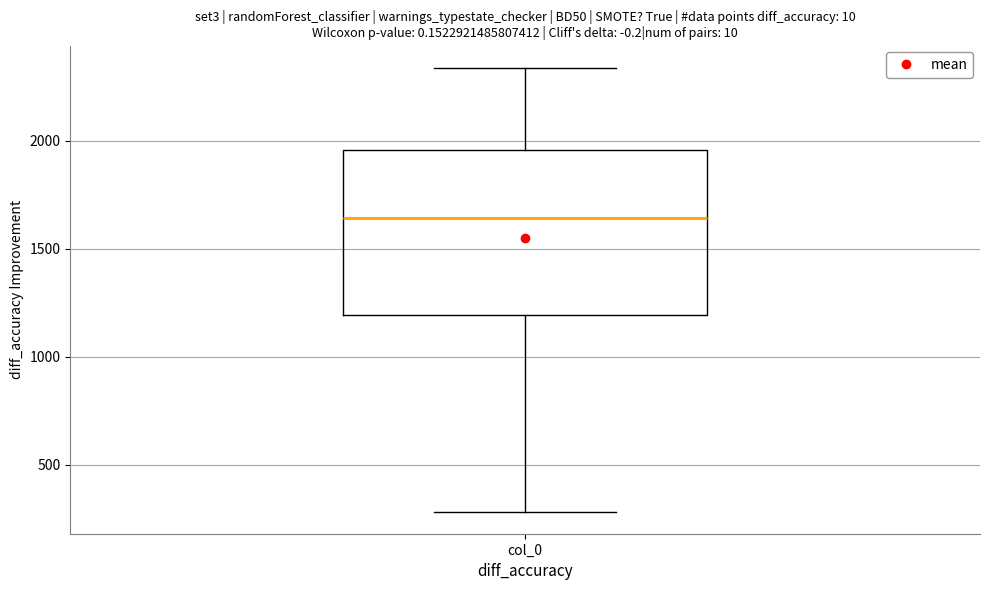

Transcribe this box plot: give where the median line is, the range the box spans, and where the two whiskers end, as read against the y-axis. The values are not printed on the chart, so give them approximately, as read against the axis.

median 1650, box 1200 to 1950, whiskers 300 to 2350